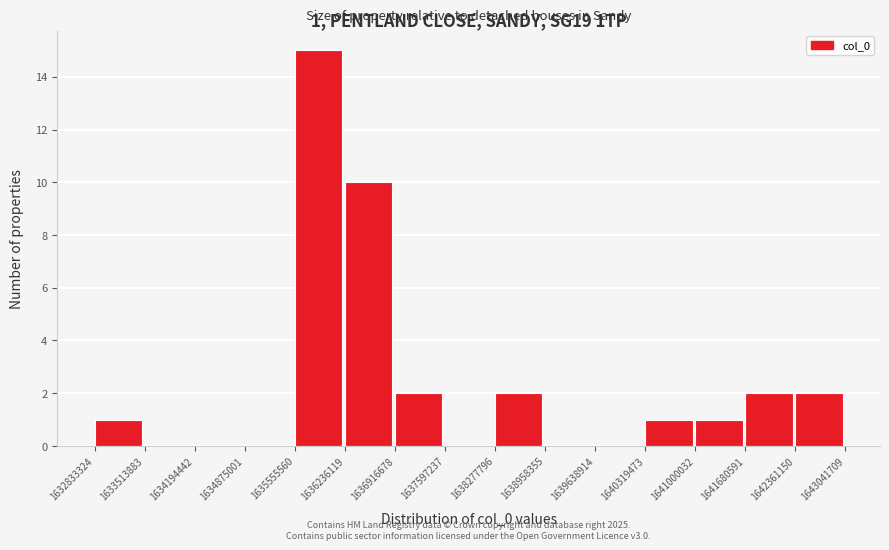

Over which range of the x-axis is the bar tallest?

1635555560 to 1636236119